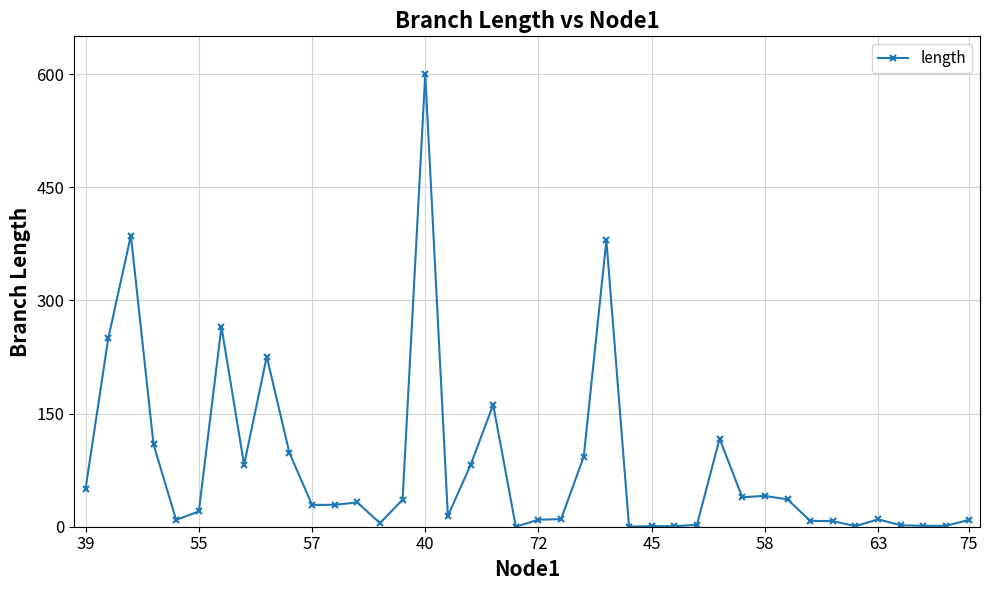

What is the difference between the maximum and second lowest values?

599.6